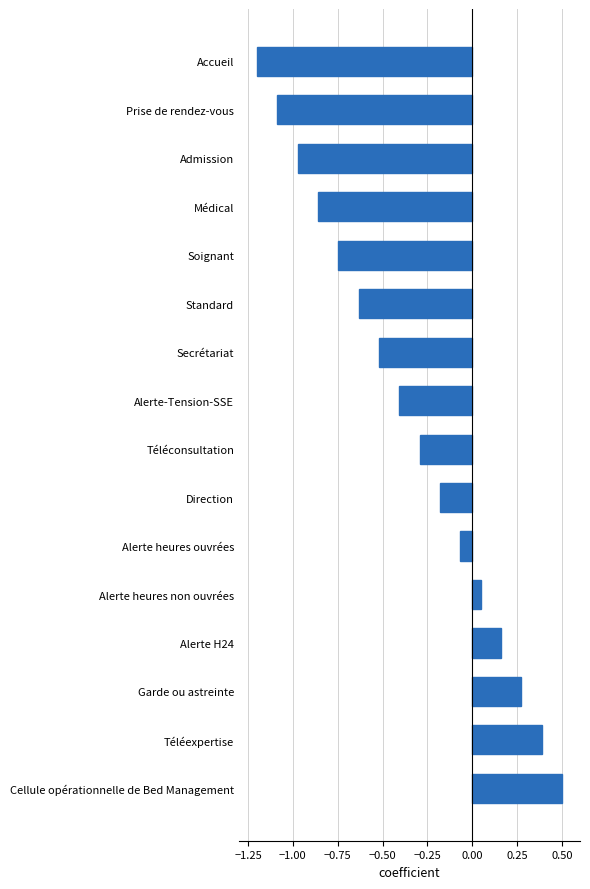

What is the change in value from Médical to Téléconsultation?

+0.6